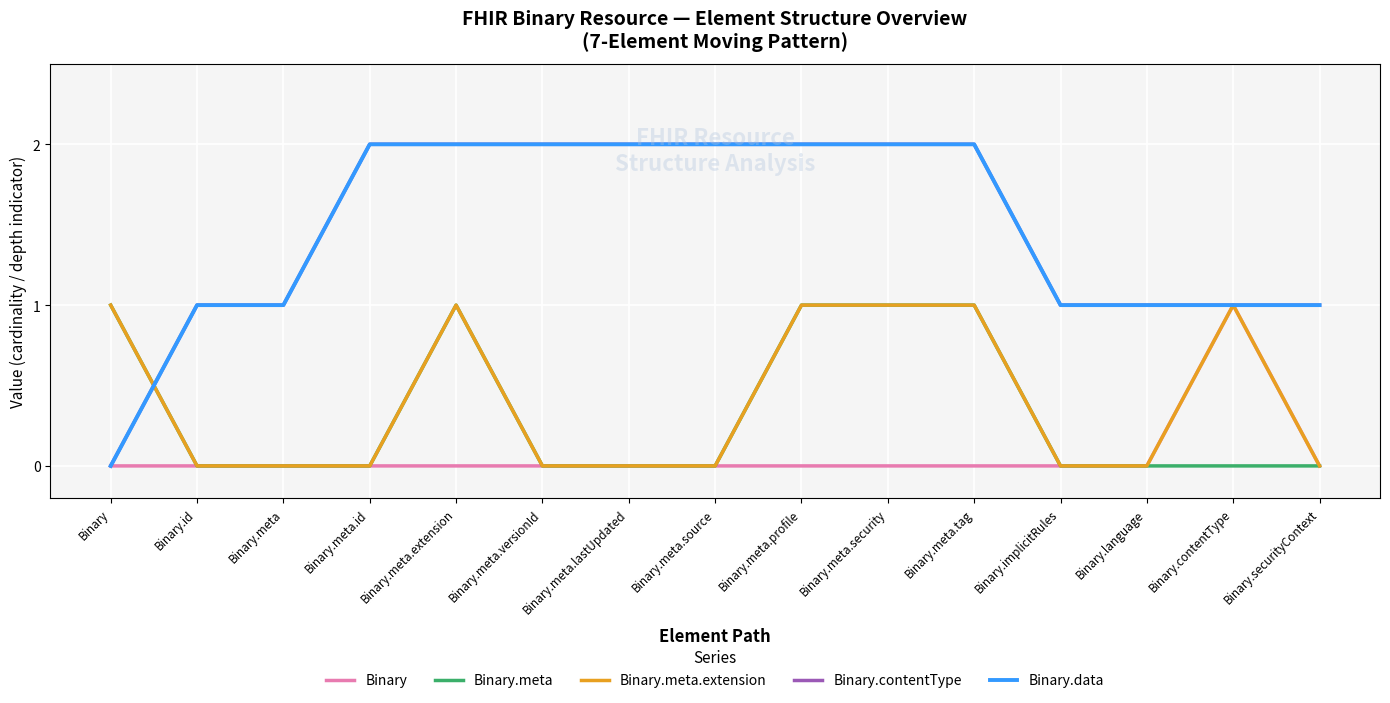

What is the spread (max minus min) of values at Binary.language?

1